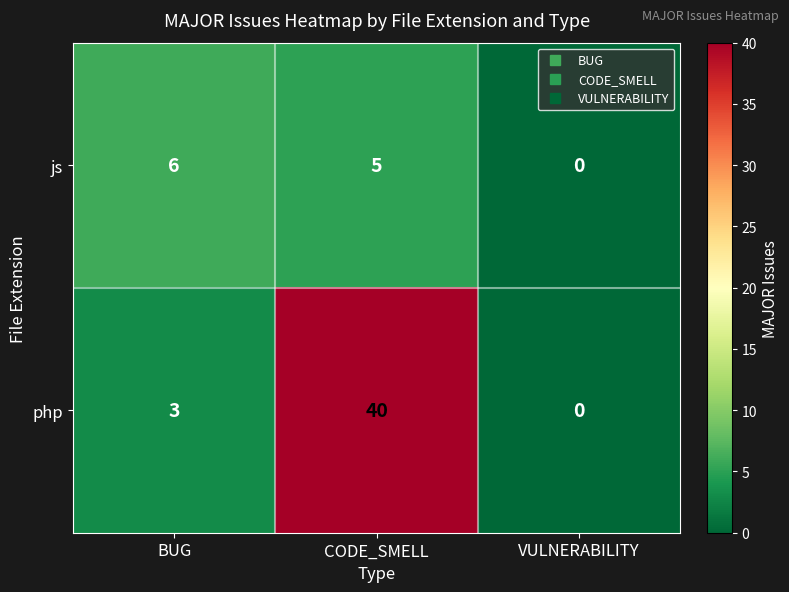

What is the sum of all js values?

11